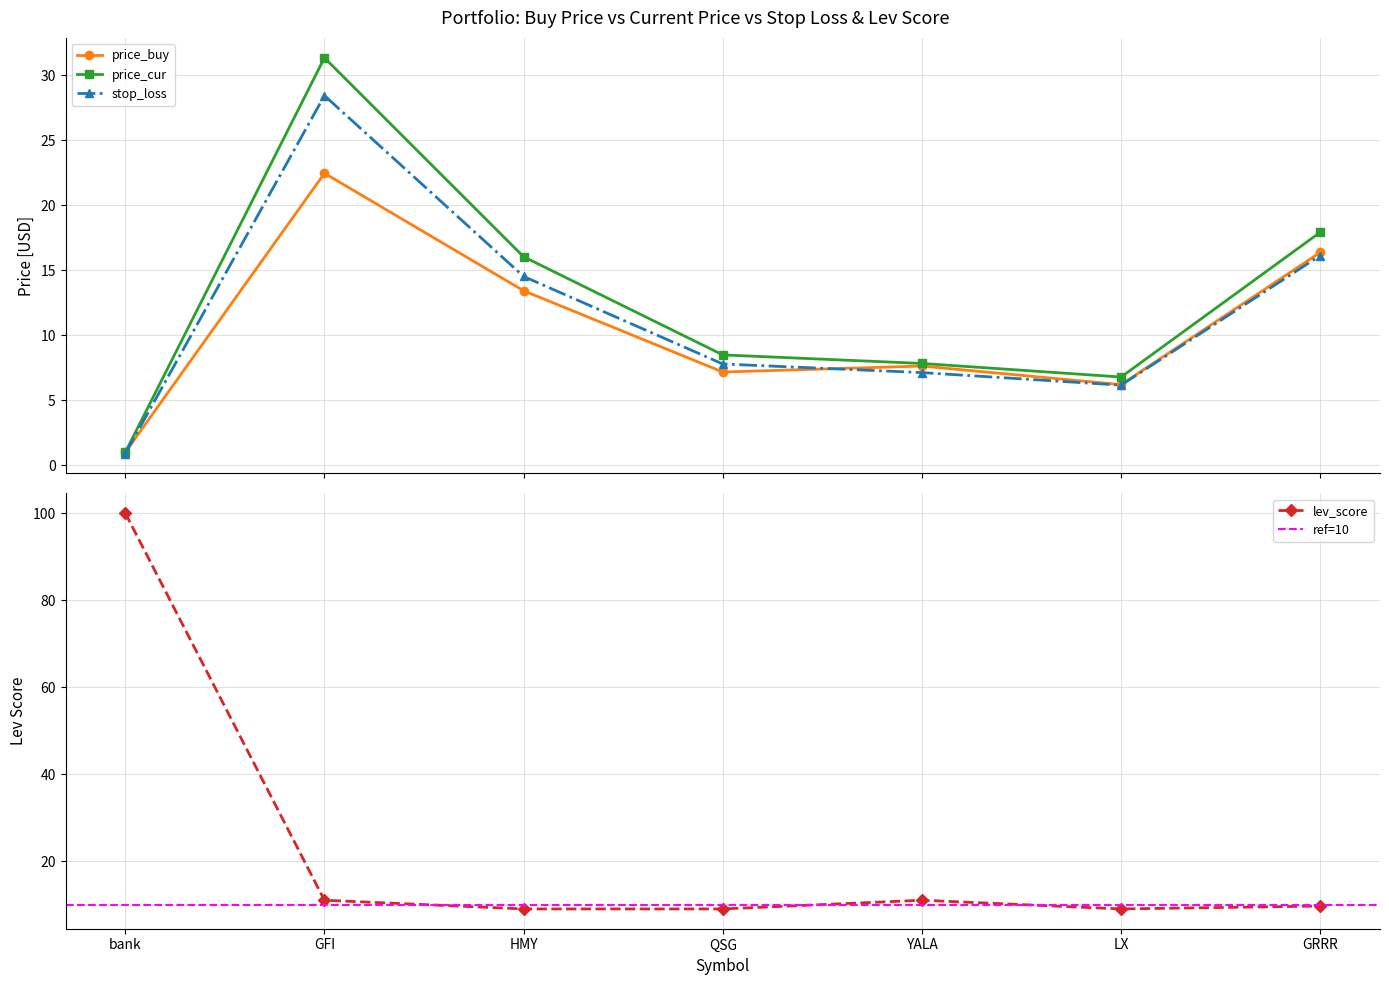

The price_buy series shows 7.2 at QSG. True or false?

True